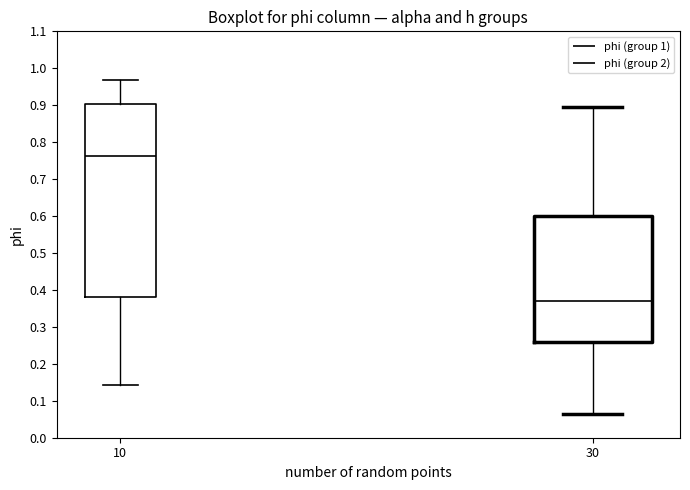

Reading left to right, read every box against the y-axis: the position of its median line, the range the box covers, and the ends of its whiskers. The values are not printed on the chart, so give them approximately, as read against the axis.

10: median 0.76, box 0.38 to 0.90, whiskers 0.14 to 0.97
30: median 0.37, box 0.26 to 0.60, whiskers 0.06 to 0.89